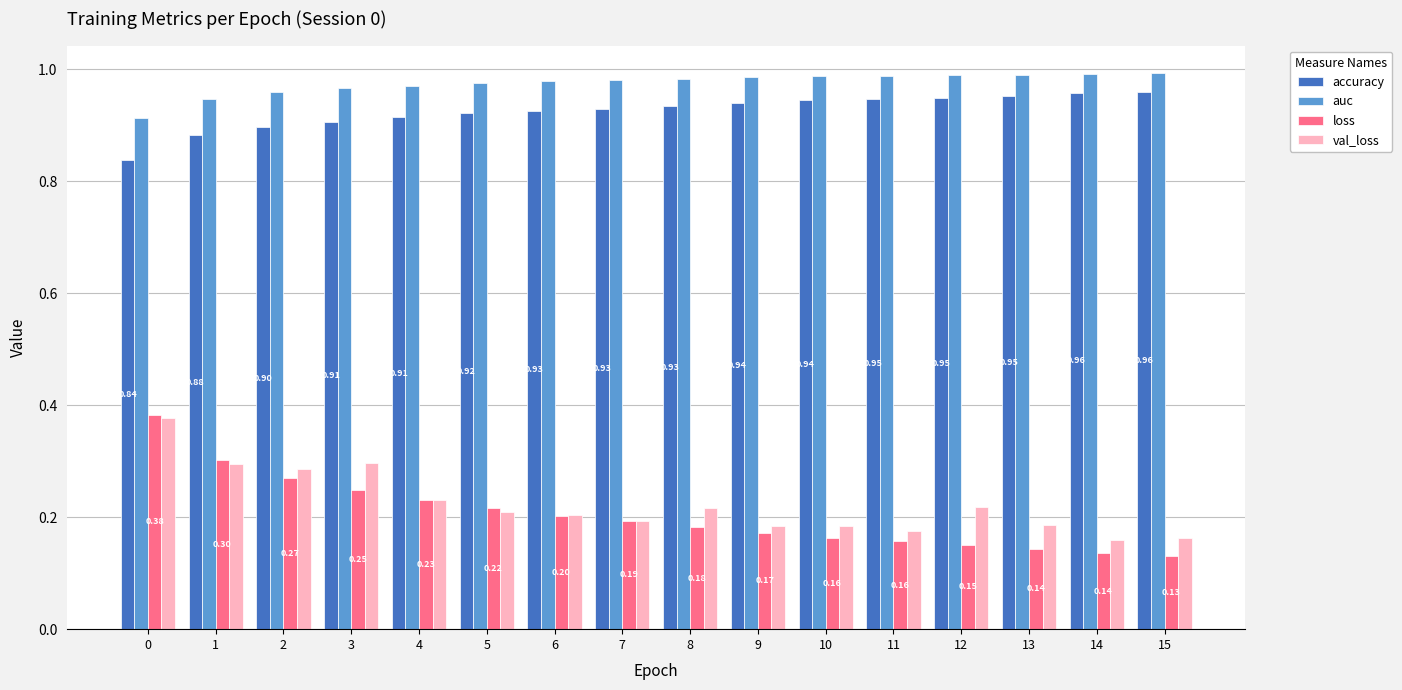

The value of accuracy at 3 is 1.5. True or false?

False